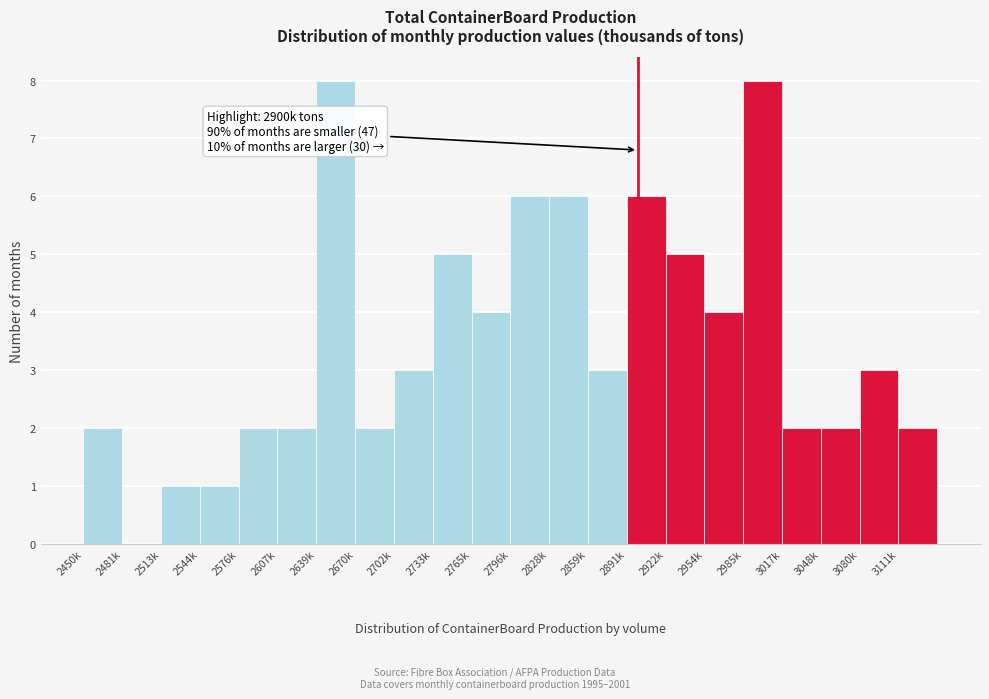

Reading left to right, transcribe all the data shown in this chart.

2450k=2	2481k=0	2513k=1	2544k=1	2576k=2	2607k=2	2639k=8	2670k=2	2702k=3	2733k=5	2765k=4	2796k=6	2828k=6	2859k=3	2891k=6	2922k=5	2954k=4	2985k=8	3017k=2	3048k=2	3080k=3	3111k=2